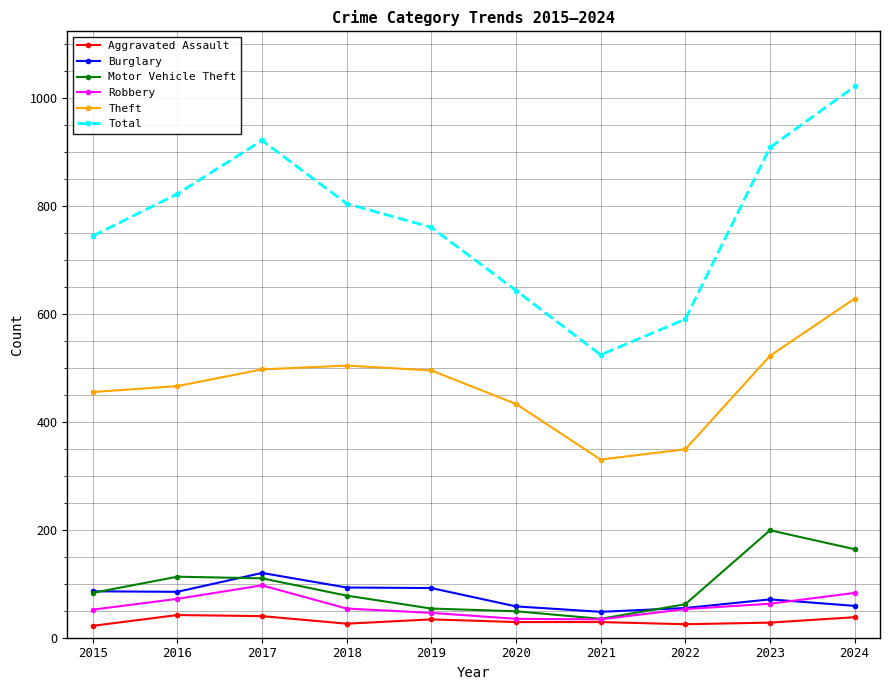

At which category does Robbery reach its first local peak?

2017